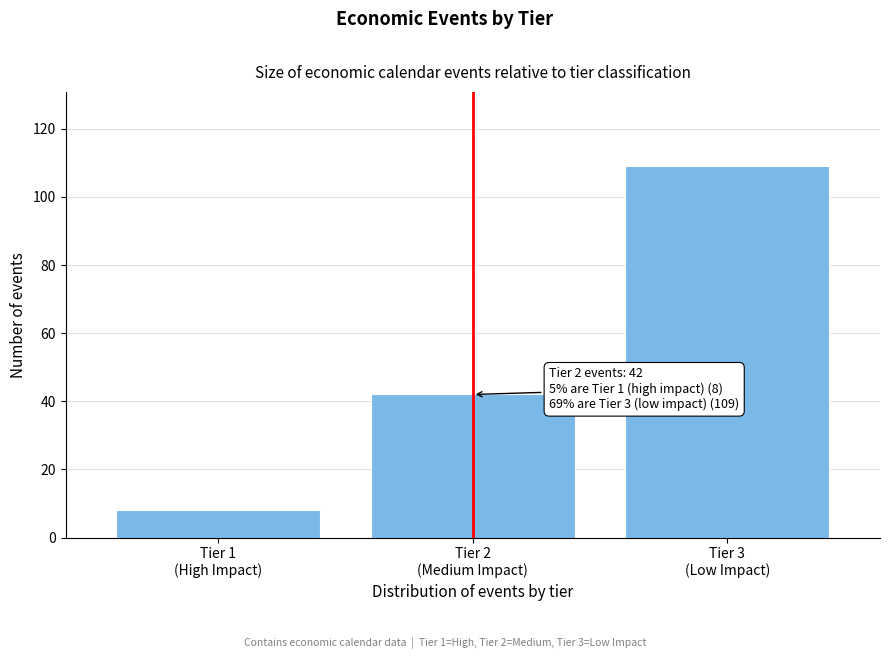

Reading left to right, list all the values displayed in this chart.

8	42	109